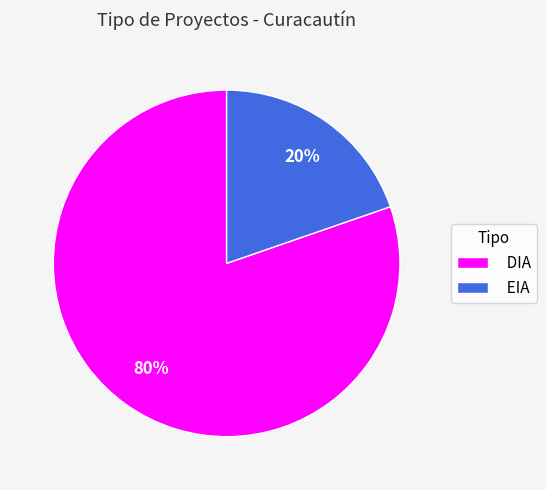

To the nearest percent, what is the average slice percentage?

50%